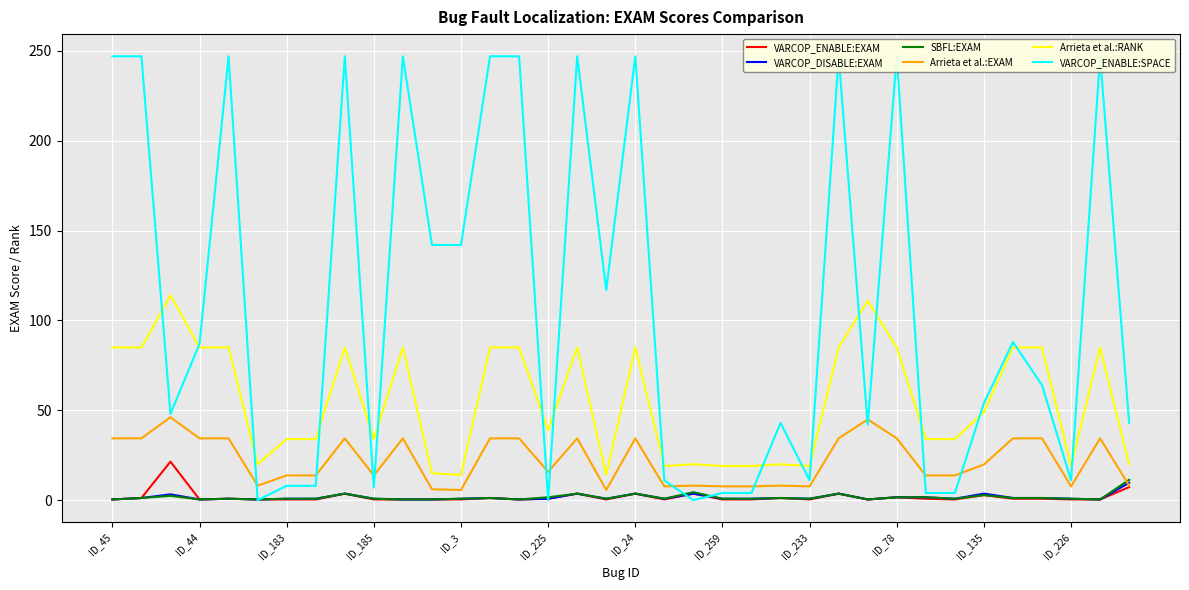

True or false: VARCOP_ENABLE:SPACE and VARCOP_ENABLE:EXAM cross at least once.

True